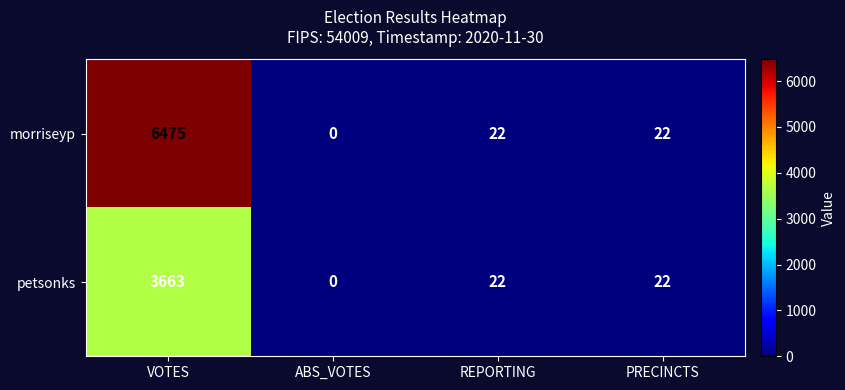

What is the total value across all series at PRECINCTS?

44